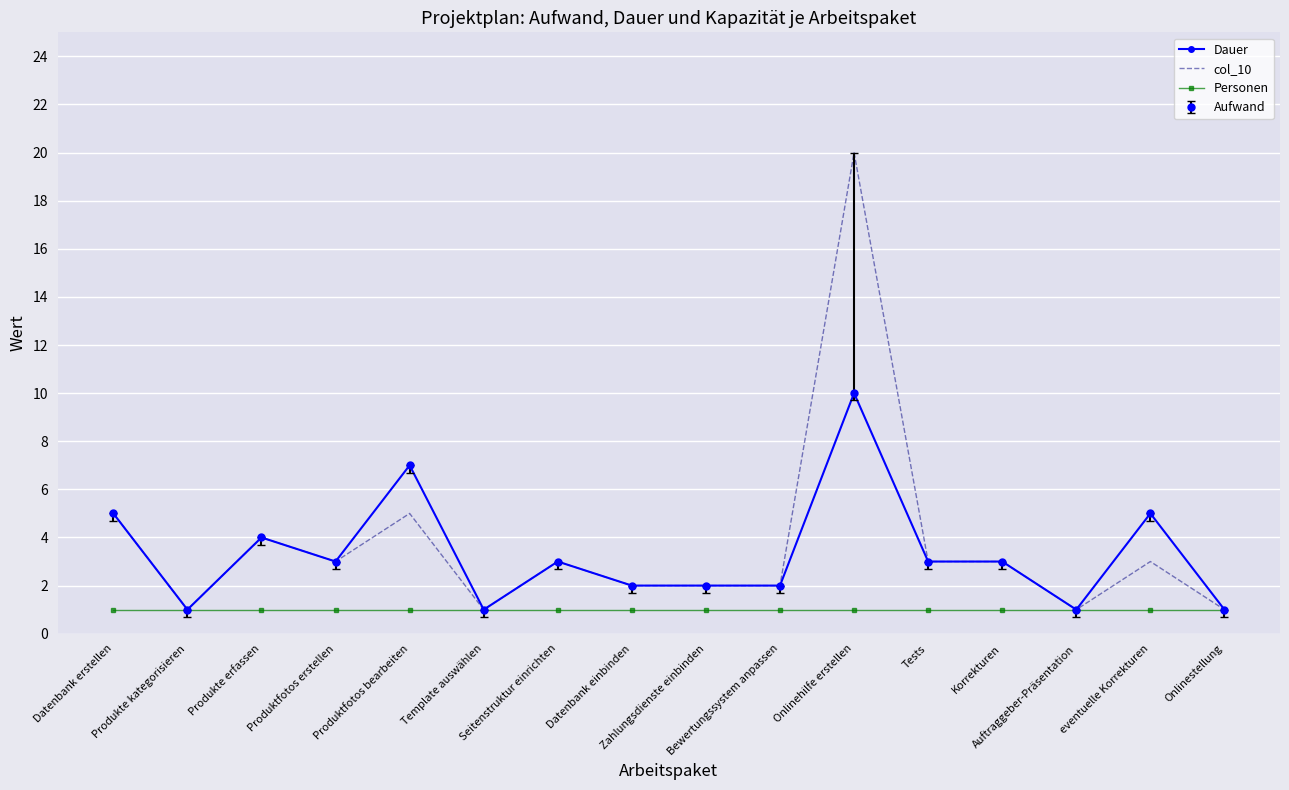

At which label does col_10 first exceed 3?

Datenbank erstellen